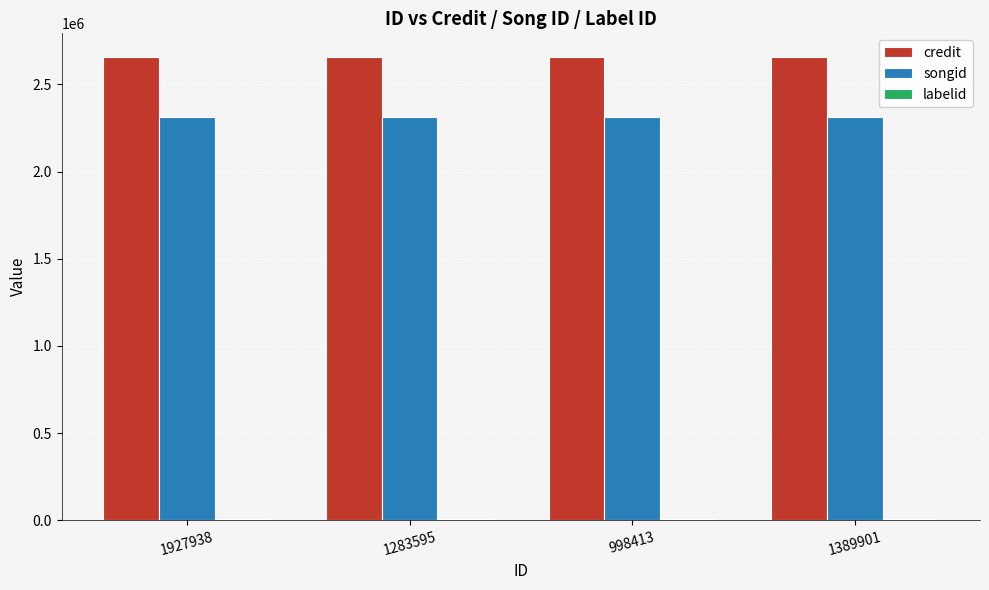

The value of songid at 1389901 is 739435. True or false?

False